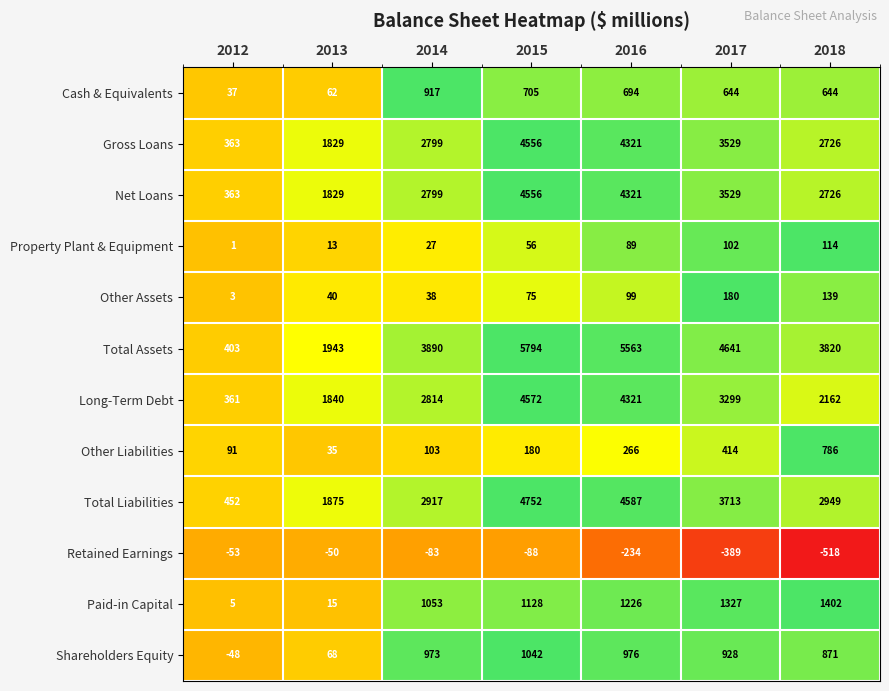

At which category is the sum across all series the highest?

2015